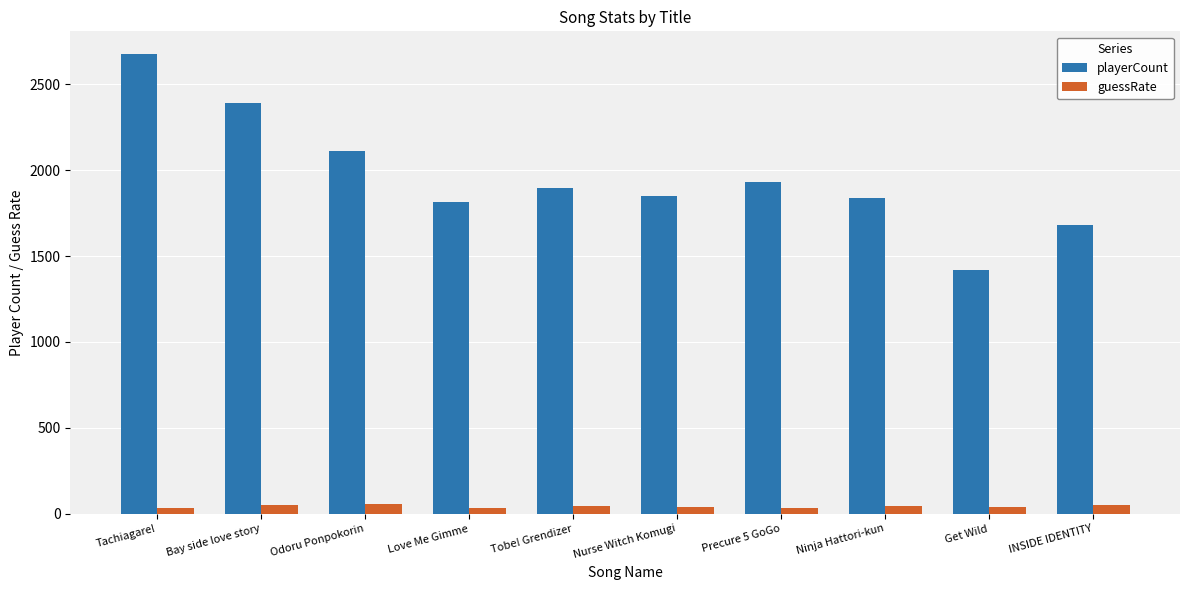

Rank the series by their average value, from lowest to highest.

guessRate, playerCount